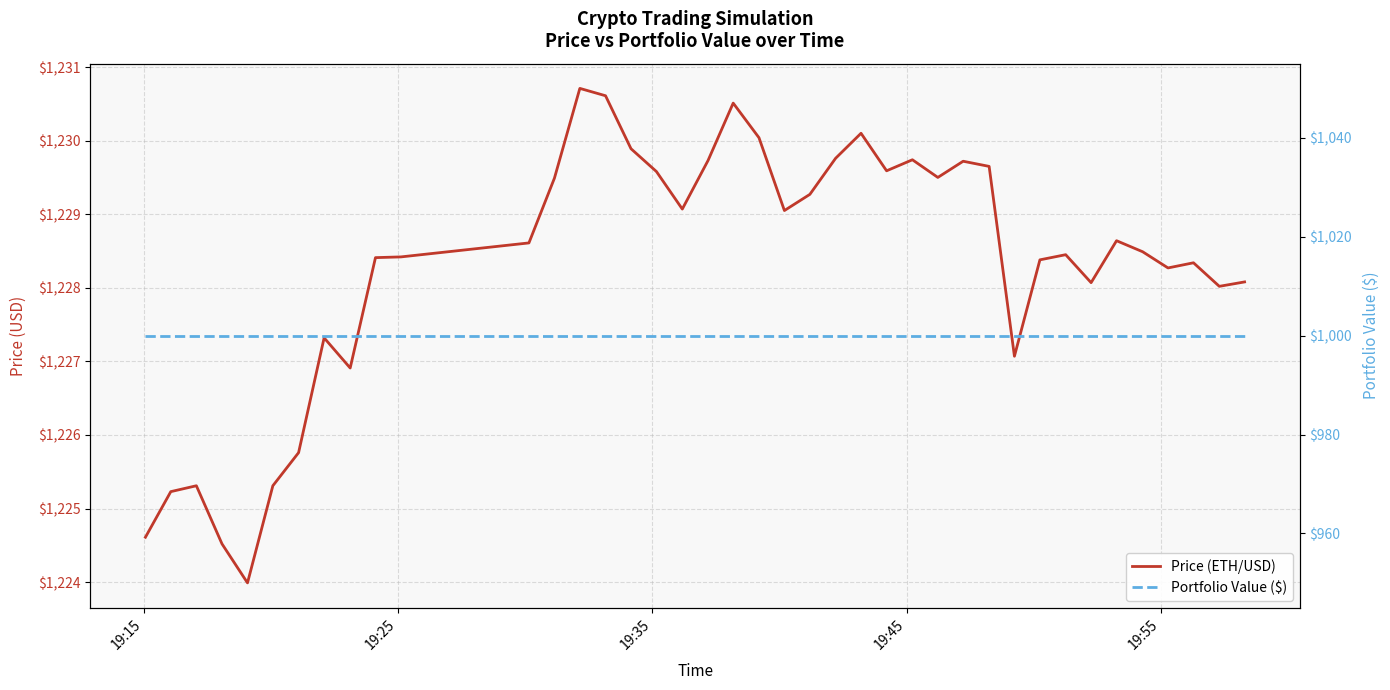

Does the chart display data point markers on the line(s)?

No